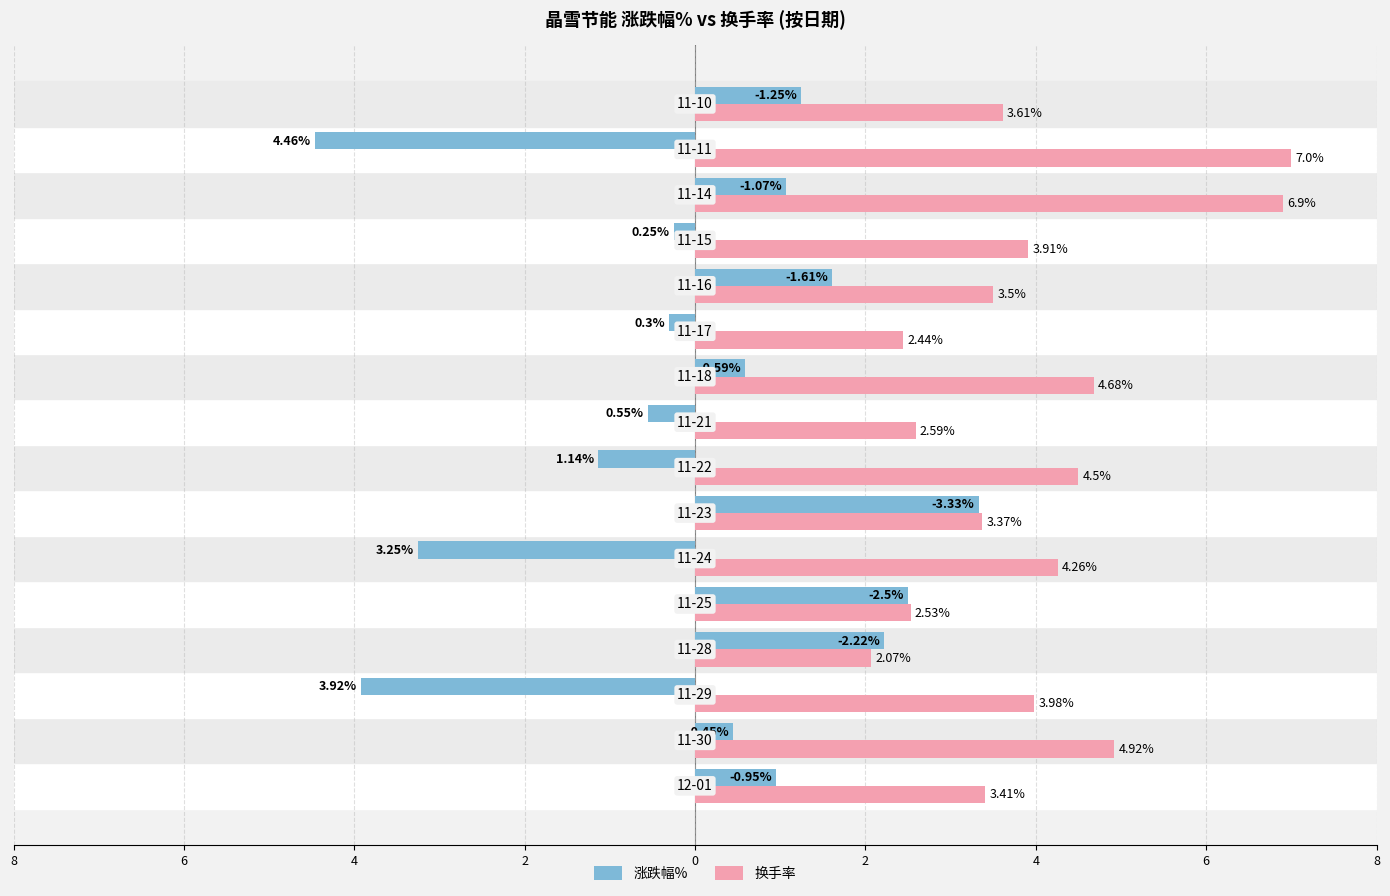

List the series in order of their overall mean, lowest first.

涨跌幅%, 换手率